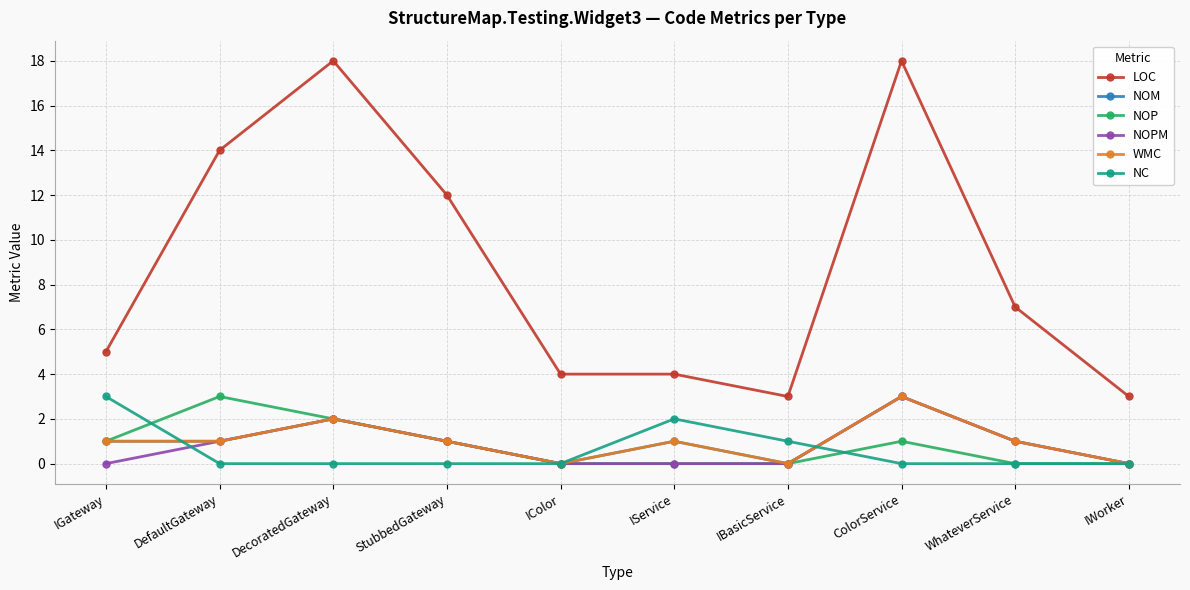

How many lines are shown in the chart?

6